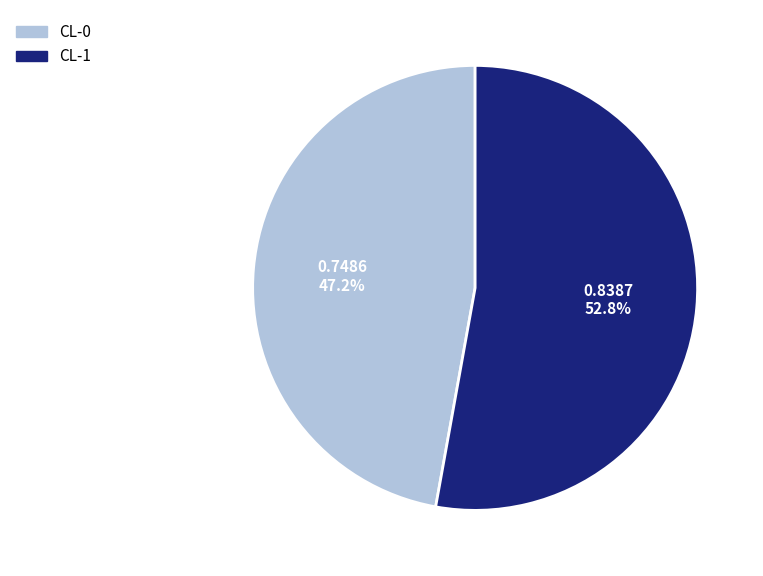

To the nearest percent, what is the average slice percentage?

50%